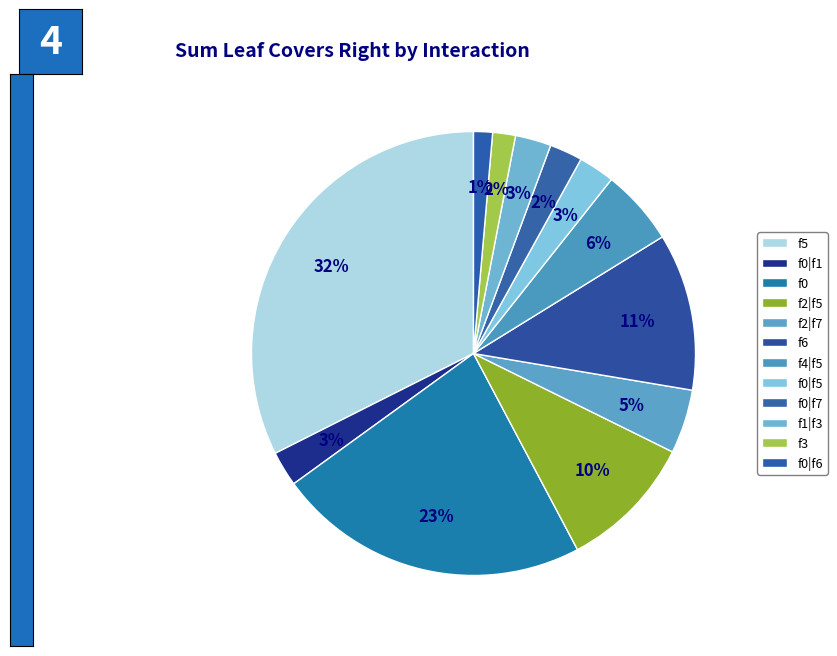

Count the number of slices in the pie.

12